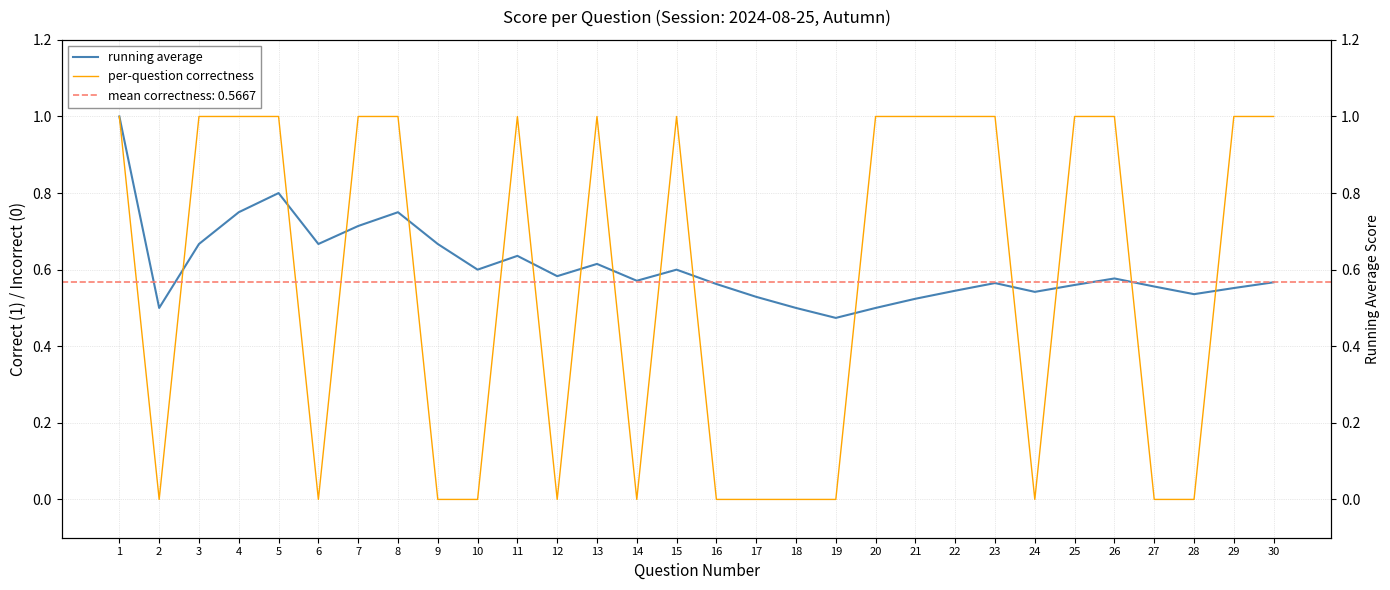

True or false: running average has more than 2 points higher than both neighbors.

True